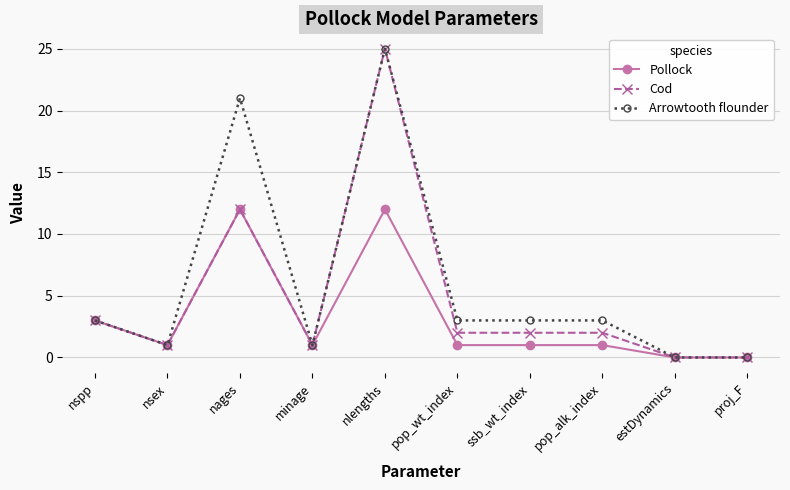

Rank the series at pop_alk_index from highest to lowest value.

Arrowtooth flounder, Cod, Pollock